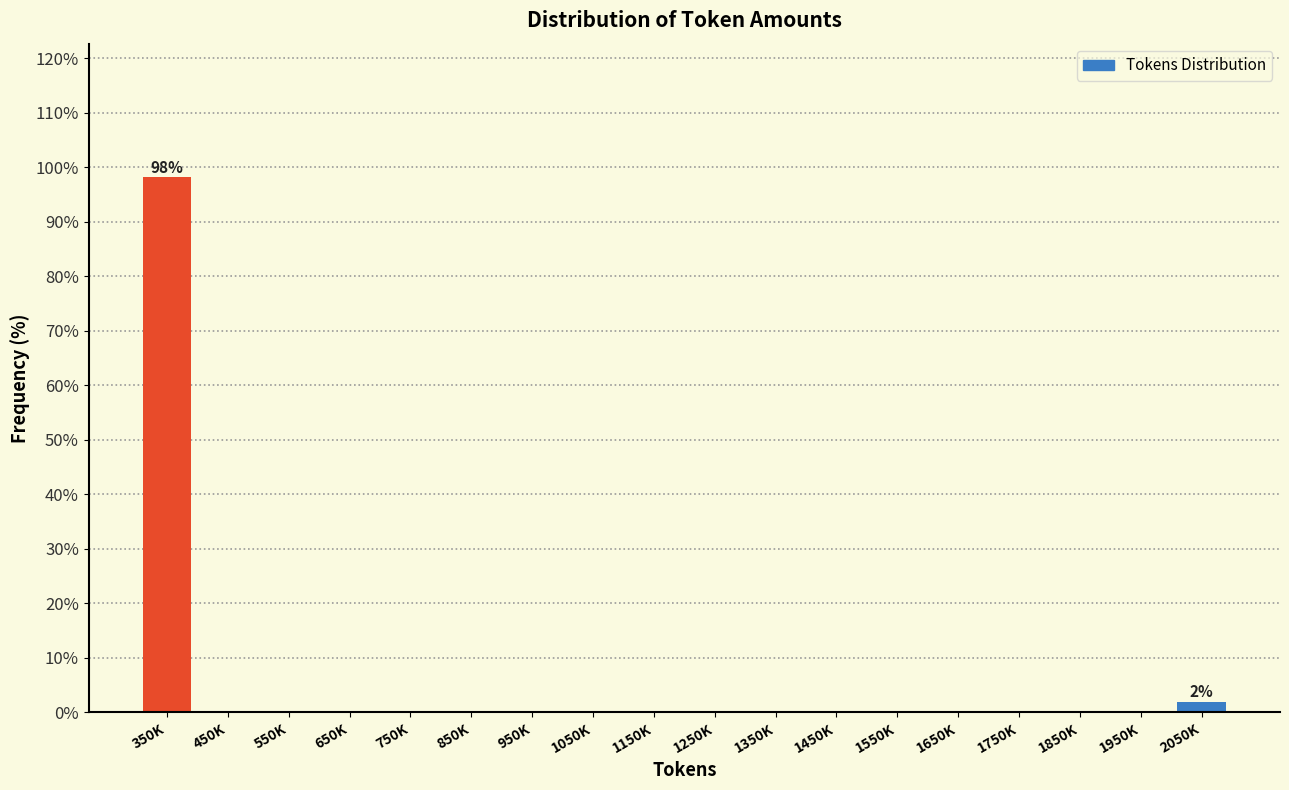

Reading left to right, transcribe all the data shown in this chart.

350K=98.1	450K=0.0	550K=0.0	650K=0.0	750K=0.0	850K=0.0	950K=0.0	1050K=0.0	1150K=0.0	1250K=0.0	1350K=0.0	1450K=0.0	1550K=0.0	1650K=0.0	1750K=0.0	1850K=0.0	1950K=0.0	2050K=1.9